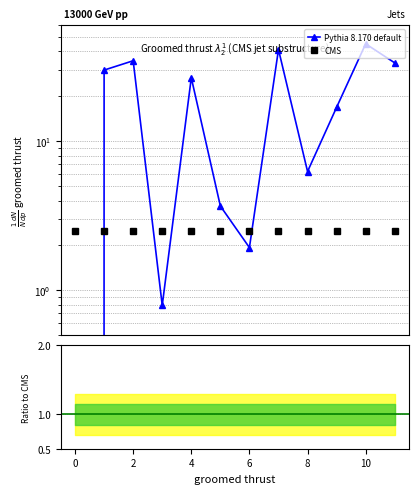

True or false: Pythia 8.170 default has more than 0 points higher than both neighbors.

True